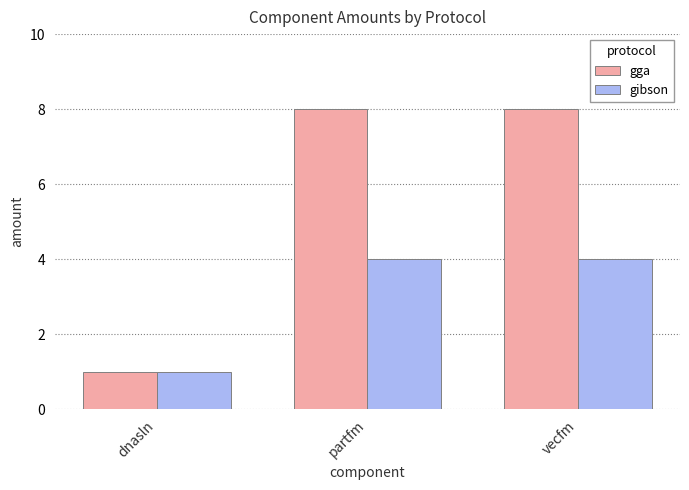

Which series has the widest spread of values?

gga